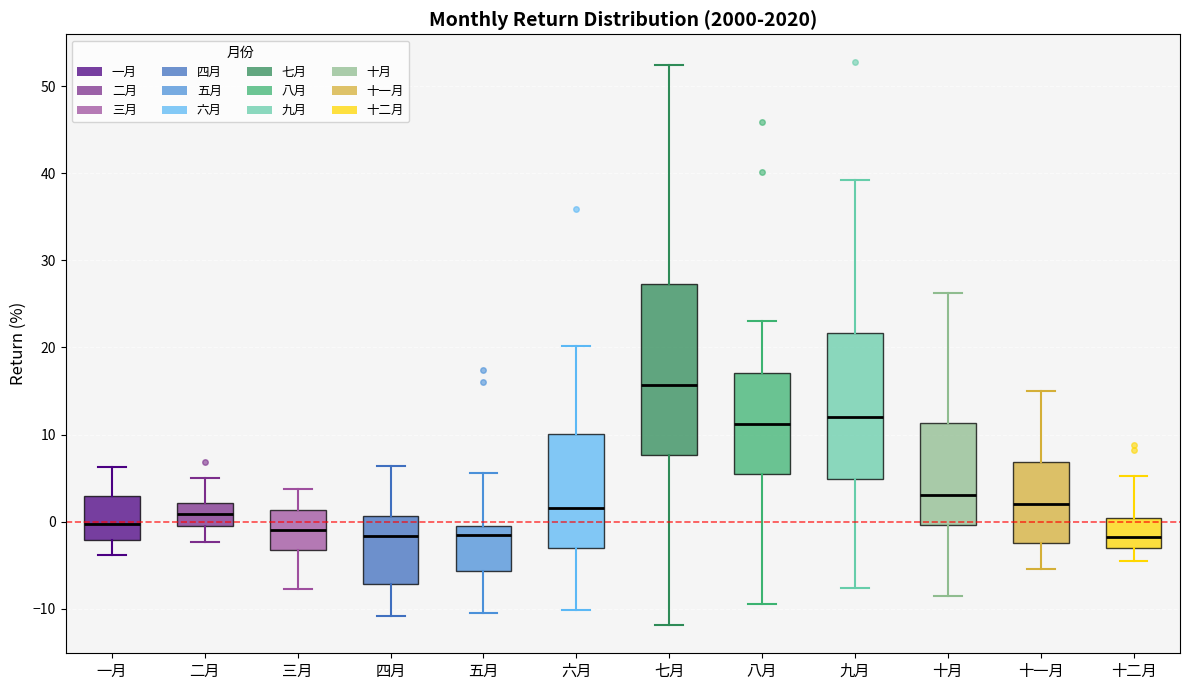

Reading left to right, transcribe this box plot: for each box, give where its median line is, the range the box spans, and where its two whiskers end, as read against the y-axis. The values are not printed on the chart, so give them approximately, as read against the axis.

一月: median 0, box -2 to 3, whiskers -4 to 6
二月: median 1, box -1 to 2, whiskers -2 to 5
三月: median -1, box -3 to 1, whiskers -8 to 4
四月: median -2, box -7 to 1, whiskers -11 to 6
五月: median -2, box -6 to -1, whiskers -10 to 6
六月: median 2, box -3 to 10, whiskers -10 to 20
七月: median 16, box 8 to 27, whiskers -12 to 52
八月: median 11, box 5 to 17, whiskers -9 to 23
九月: median 12, box 5 to 22, whiskers -8 to 39
十月: median 3, box 0 to 11, whiskers -9 to 26
十一月: median 2, box -2 to 7, whiskers -5 to 15
十二月: median -2, box -3 to 0, whiskers -5 to 5